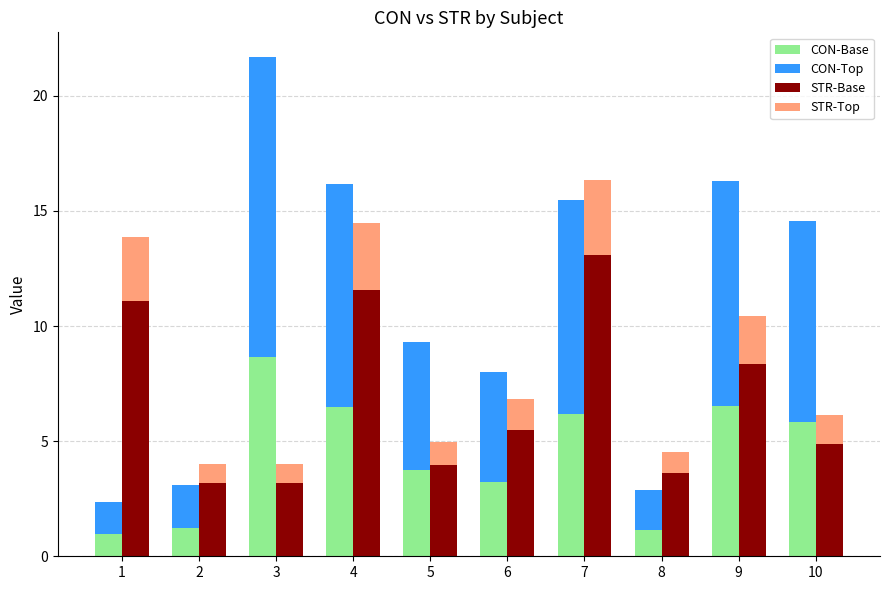

Which series changed the most between 2 and 6?

CON-Top